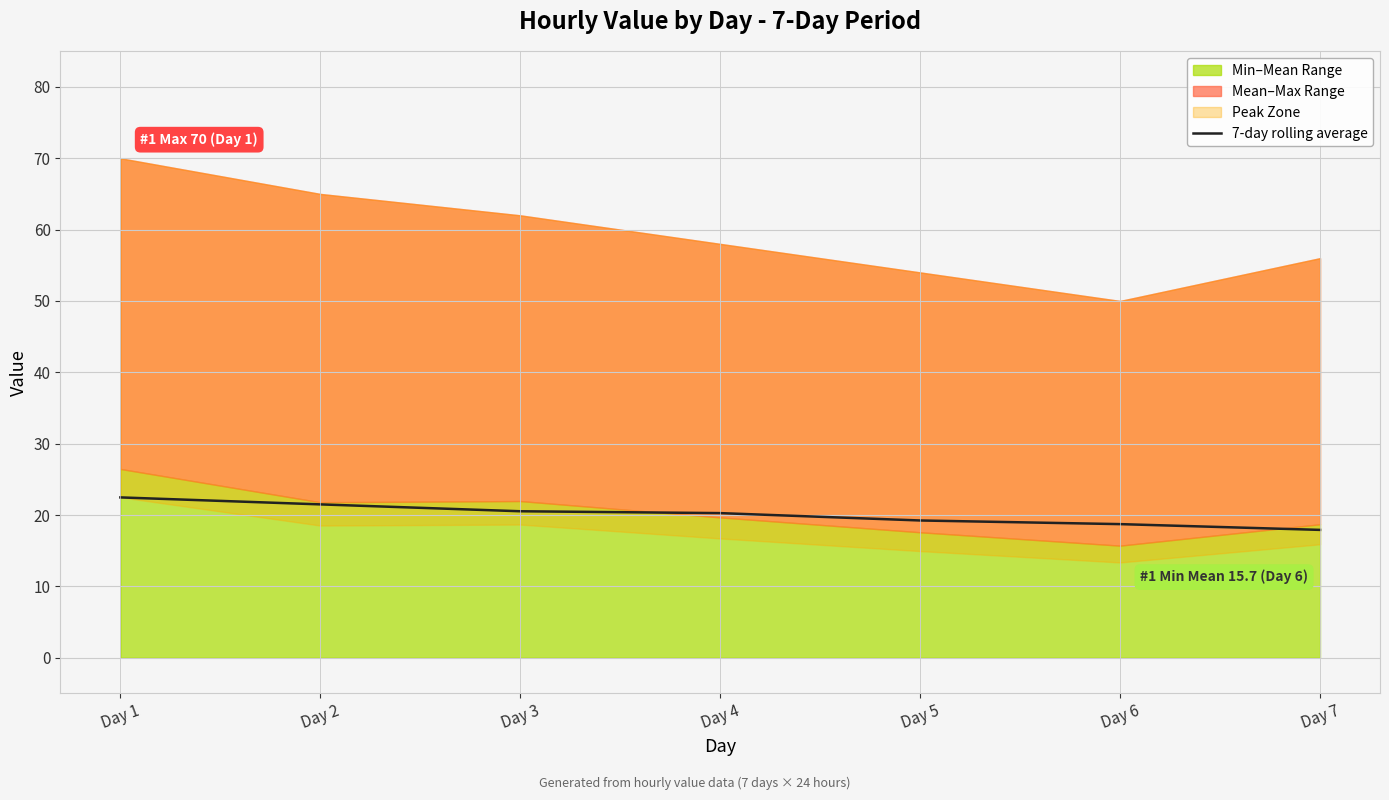

Which label corresponds to the smallest value in the chart?

Day 7